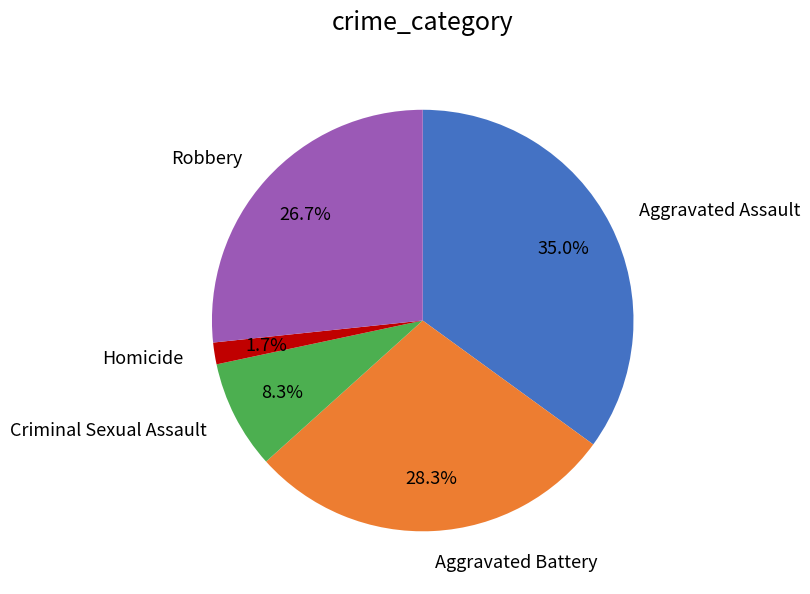

Is there any slice that represents more than half of the pie?

No